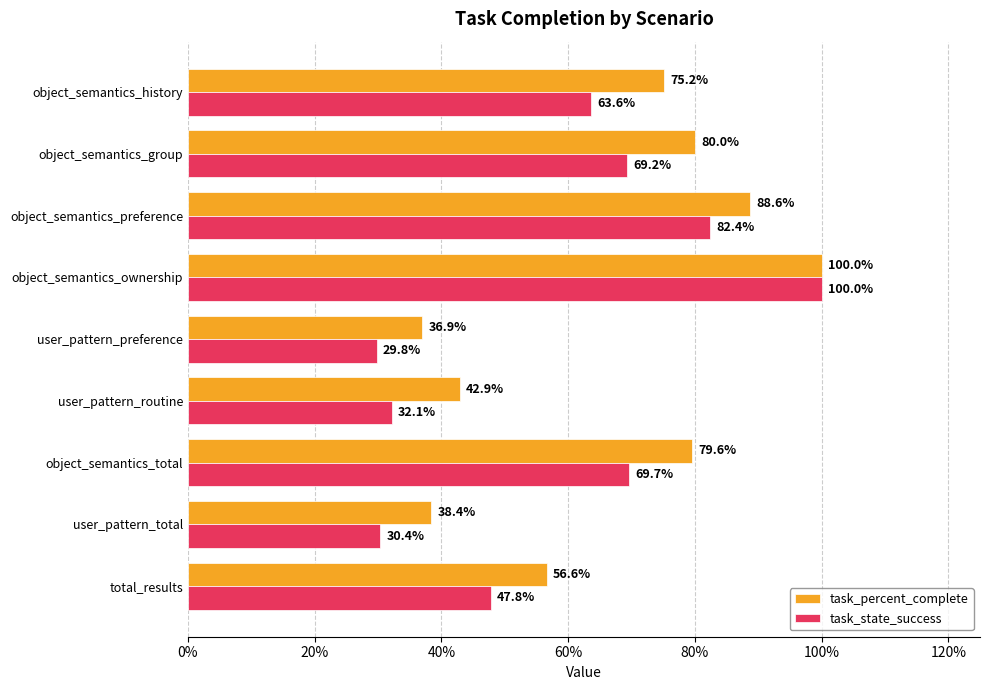

What is the highest value of the task_percent_complete series?

1.0